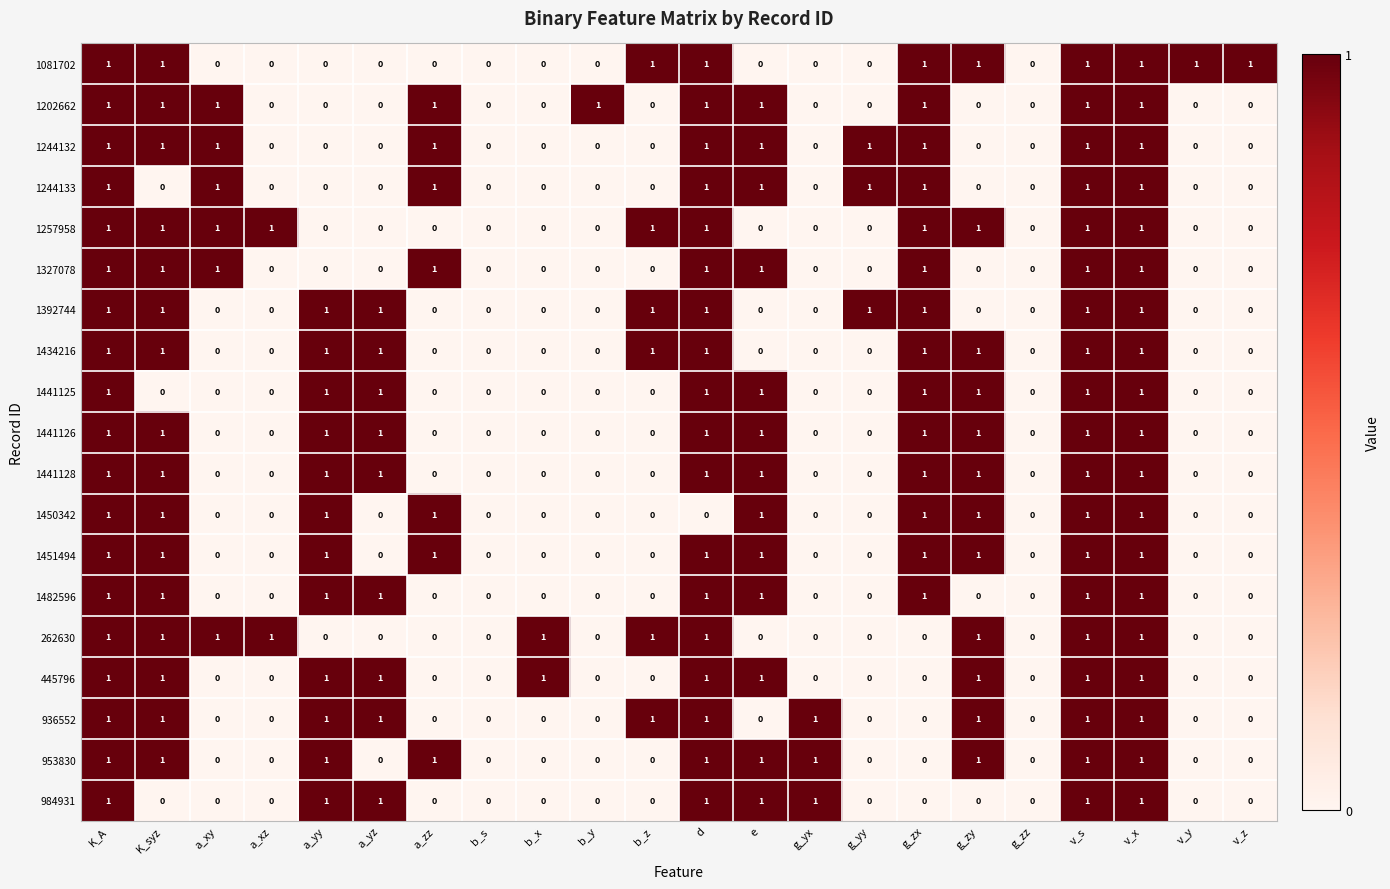

What is the sum of all 1451494 values?

10